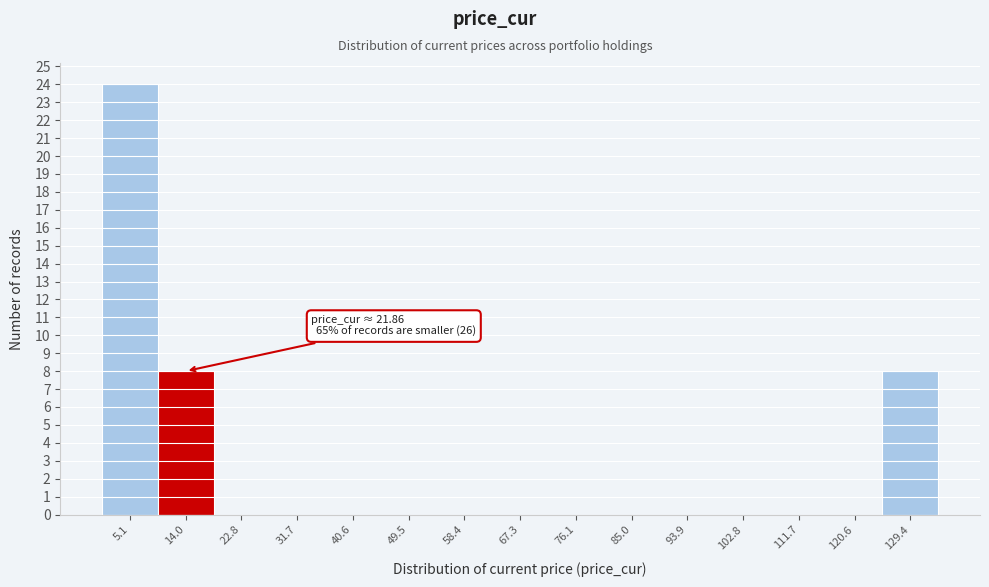

Reading left to right, extract all data points from this chart.

5.1=24	14.0=8	22.8=0	31.7=0	40.6=0	49.5=0	58.4=0	67.3=0	76.1=0	85.0=0	93.9=0	102.8=0	111.7=0	120.6=0	129.4=8